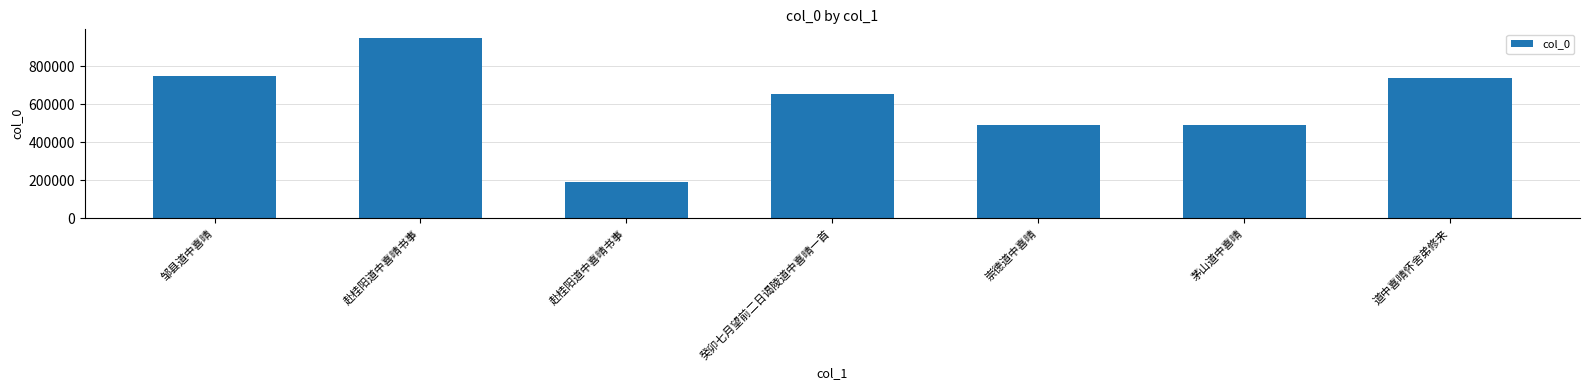

True or false: the data shows 738519 at 道中喜晴怀舍弟修来.

True